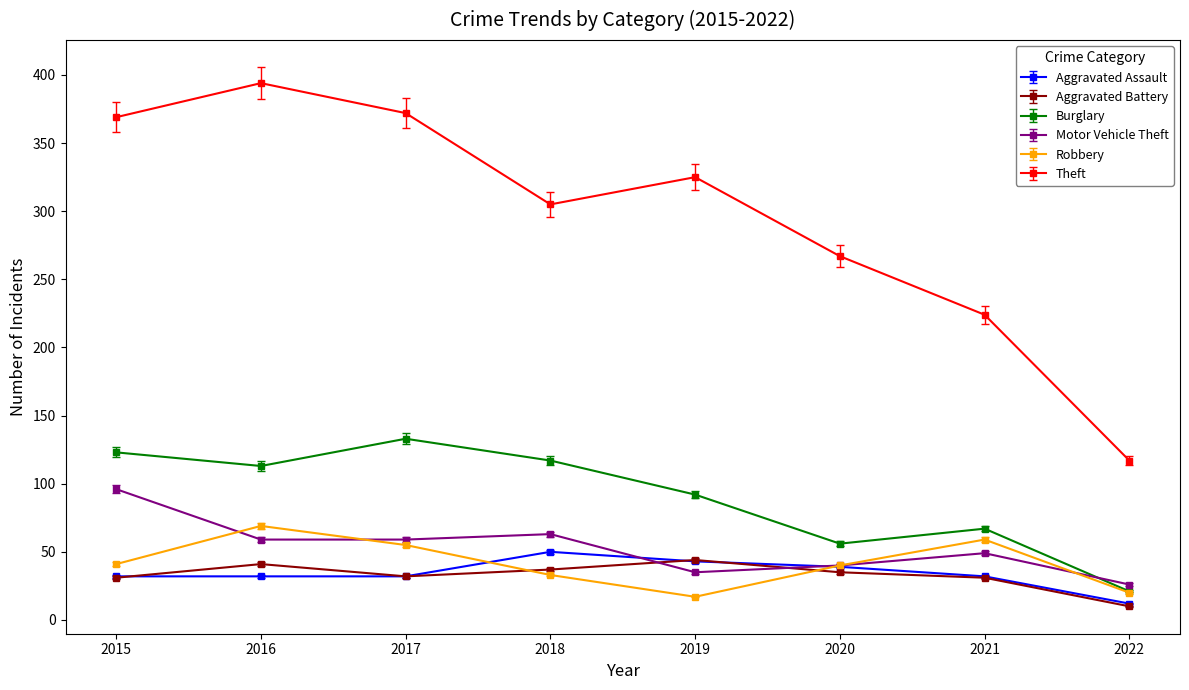

Count the number of categories in the chart.

8